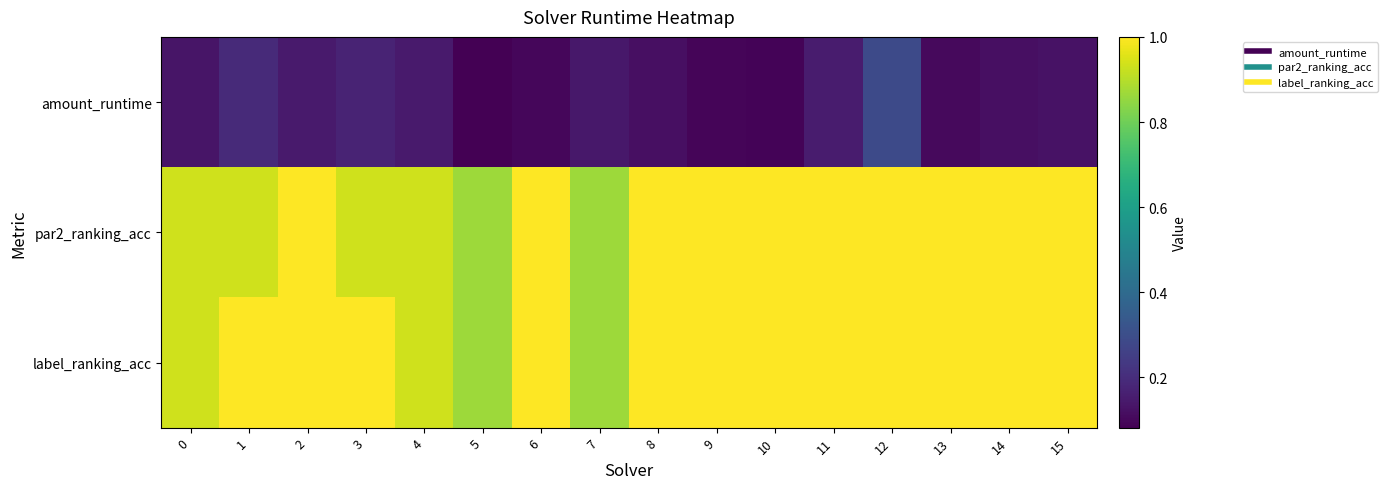

At how many categories does at least one series exceed 0?

16